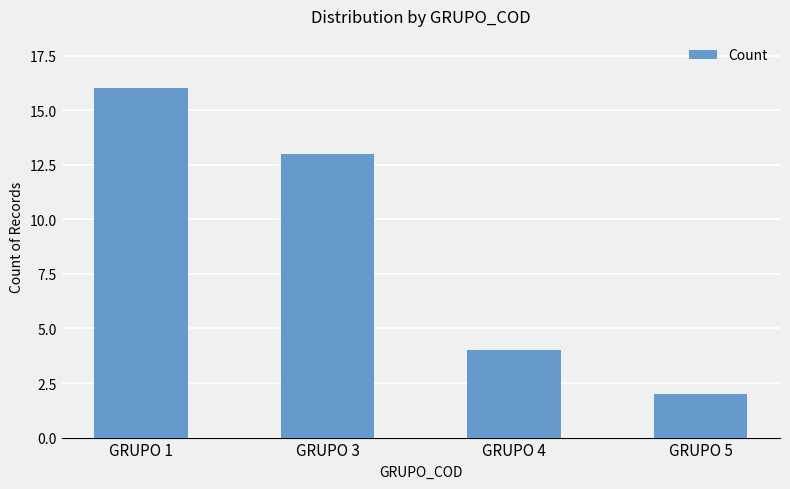

The chart shows a value of 6 at GRUPO 4. True or false?

False